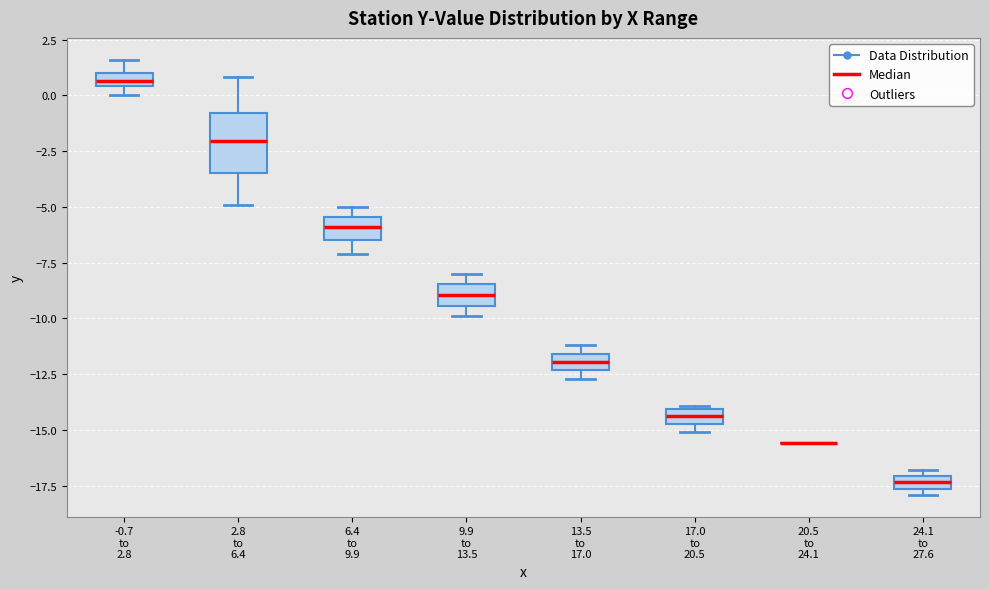

Where does the median line of the box for 9.9 to 13.5 sit on the y-axis? The values are not printed on the chart, so give them approximately, as read against the axis.

-9.0